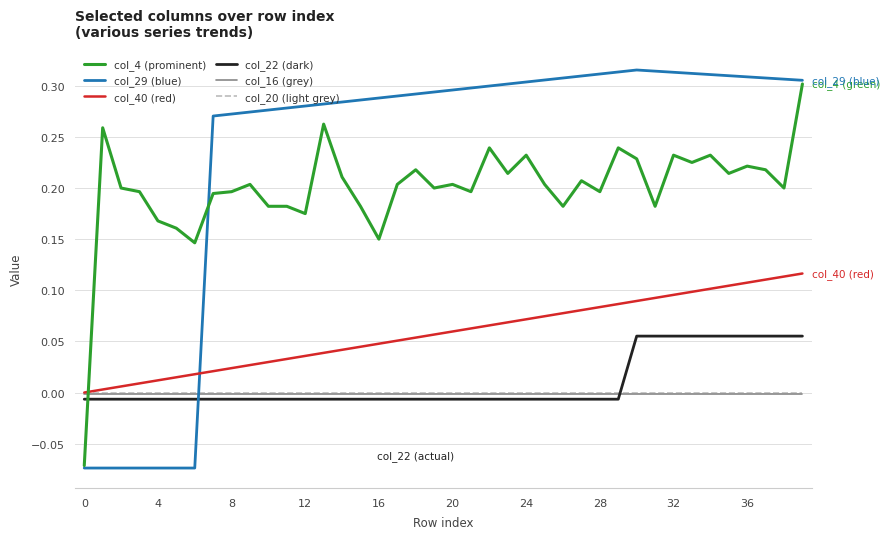

Which series has the largest range (max minus min)?

col_29 (blue)